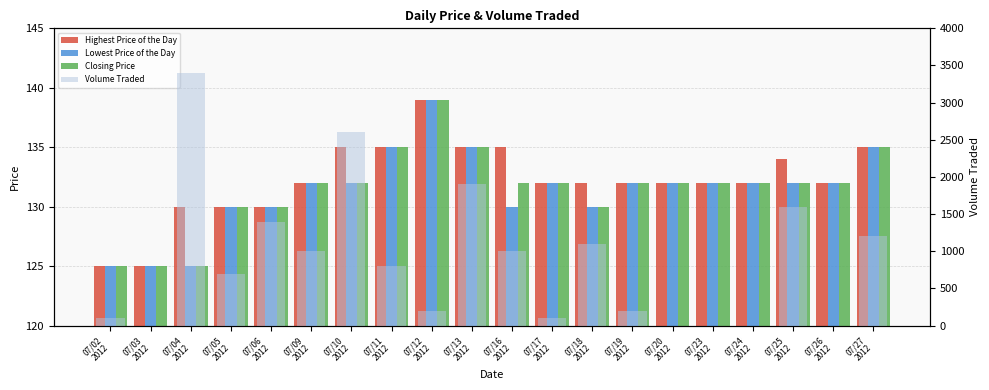

What is the sum of the Highest Price of the Day values at 07/17
2012 and 07/23
2012?

264